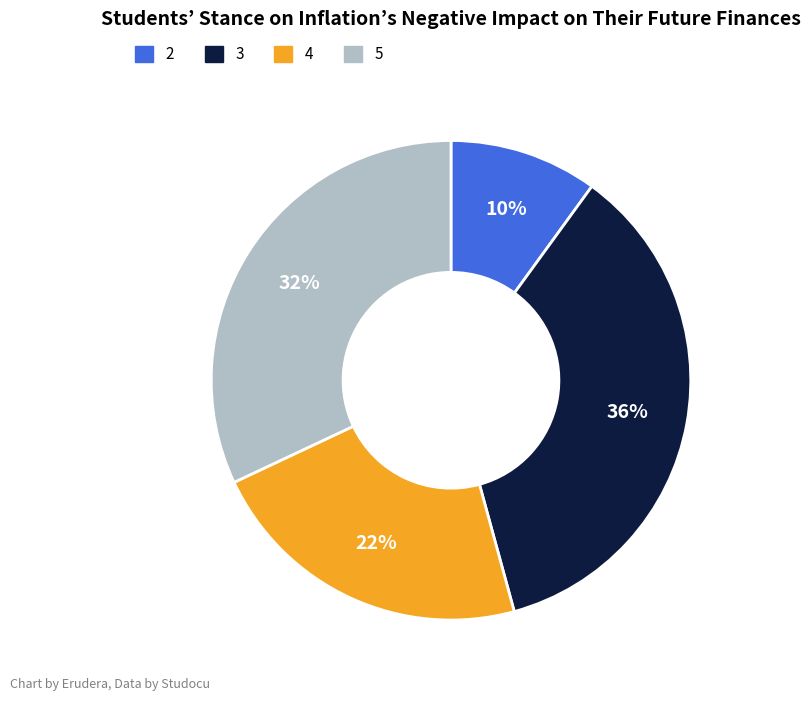

To the nearest percent, what portion does 4 represent?

22%